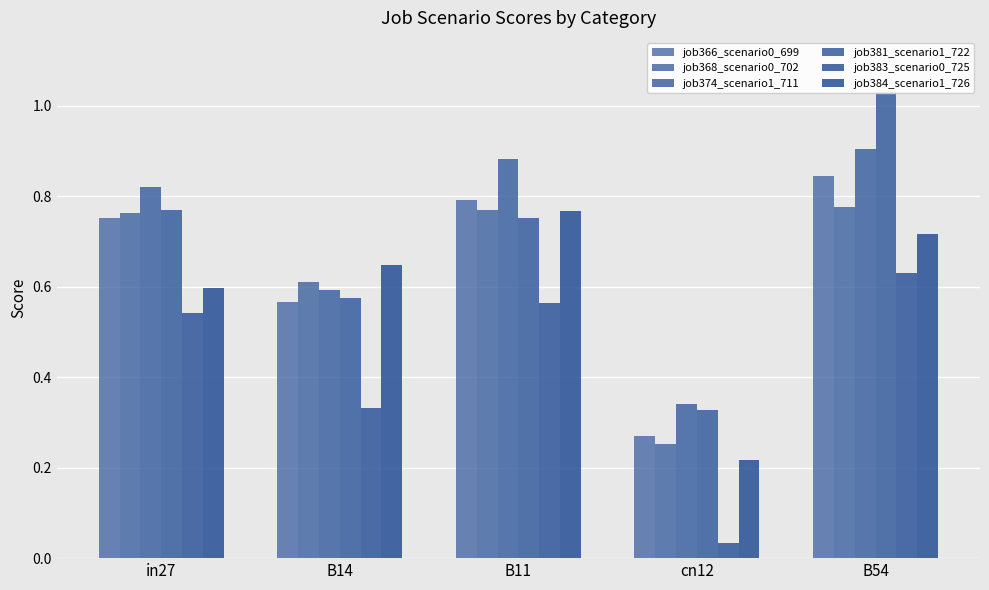

Reading right to left, extract all data points from this chart.

job366_scenario0_699: 0.8	0.3	0.8	0.6	0.8
job368_scenario0_702: 0.8	0.3	0.8	0.6	0.8
job374_scenario1_711: 0.9	0.3	0.9	0.6	0.8
job381_scenario1_722: 1.0	0.3	0.8	0.6	0.8
job383_scenario0_725: 0.6	0.0	0.6	0.3	0.5
job384_scenario1_726: 0.7	0.2	0.8	0.6	0.6